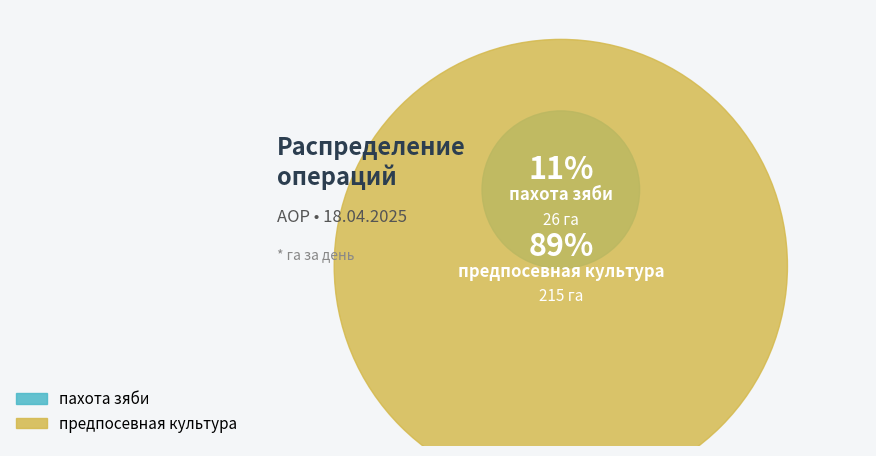

Is предпосевная культура the majority of the pie?

Yes